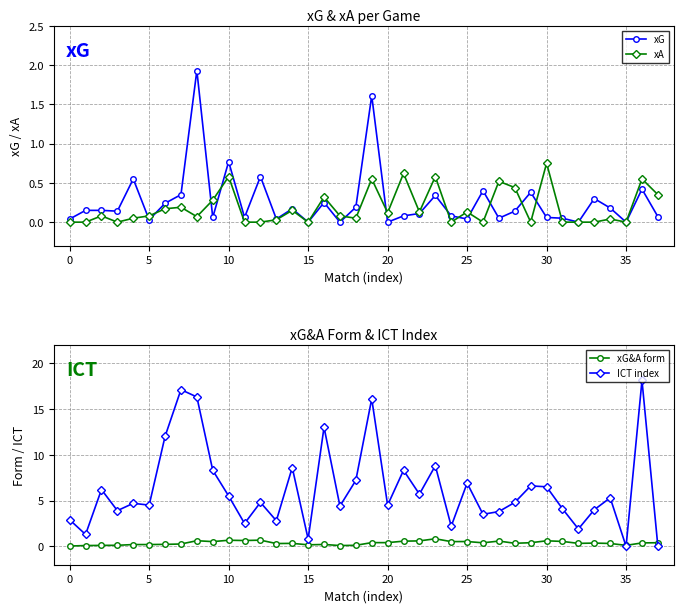

How many lines are shown in the chart?

4